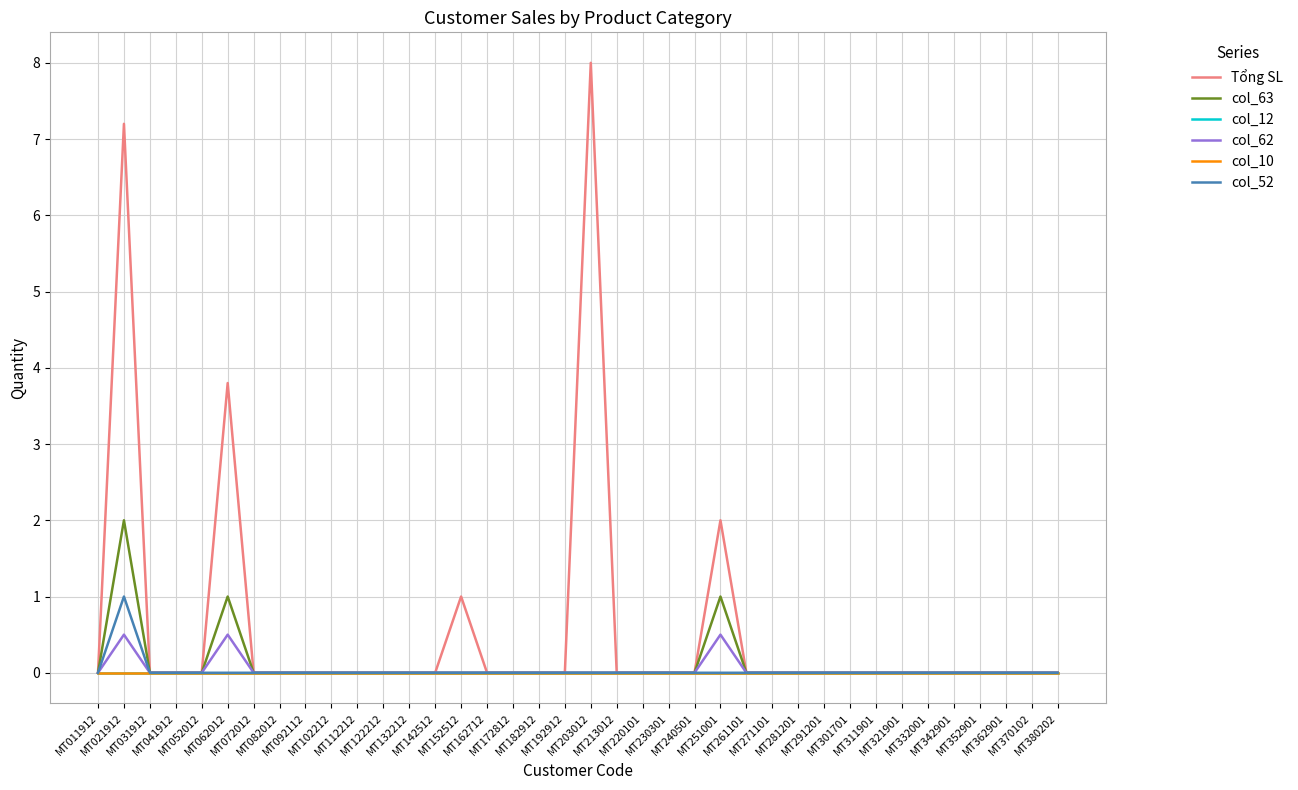

Between MT011912 and MT261101, which series saw the biggest shift?

Tổng SL